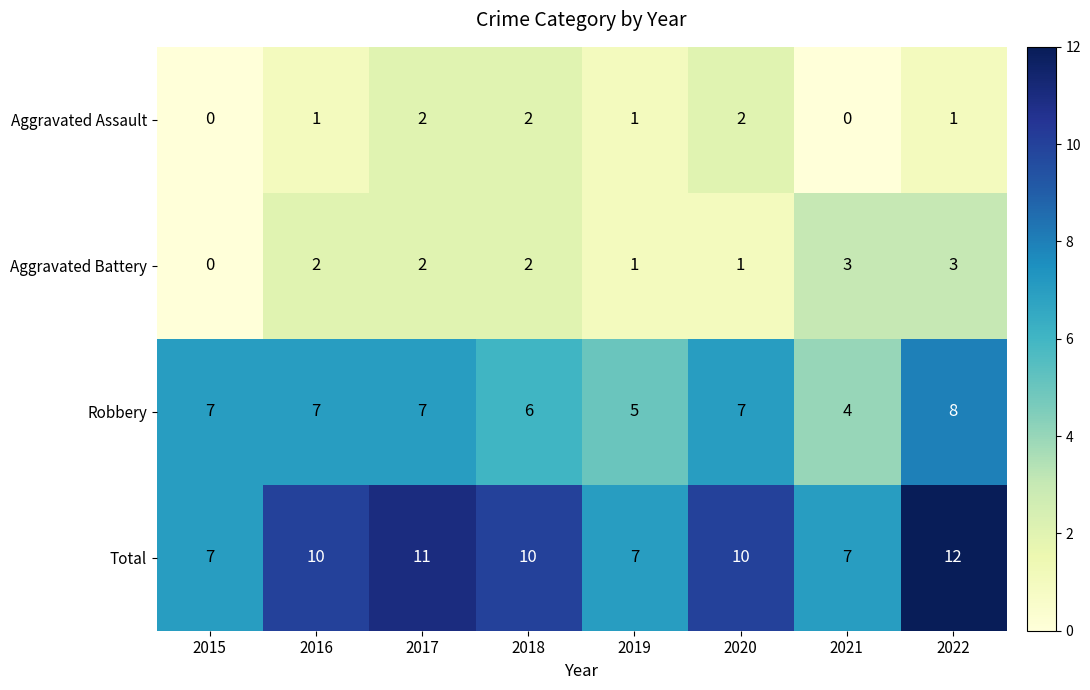

What is the difference between the maximum and minimum values in the Total series?

5